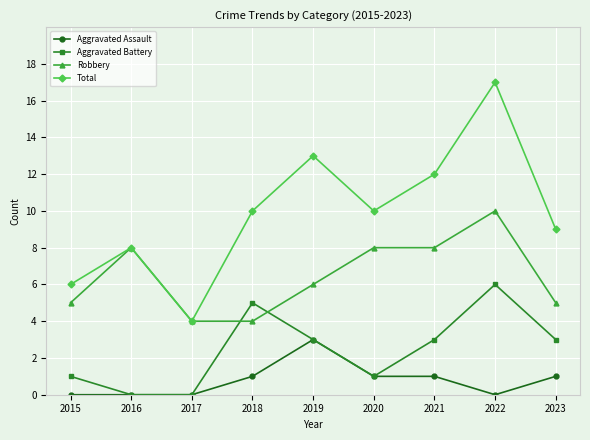

What is the spread (max minus min) of values at 2018?

9